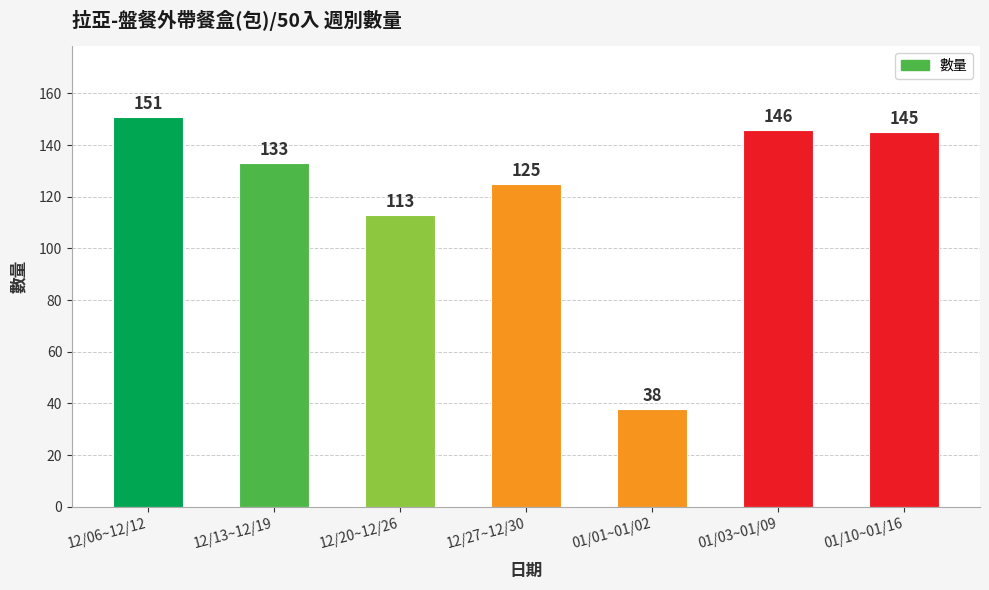

True or false: the data shows 43 at 12/13~12/19.

False